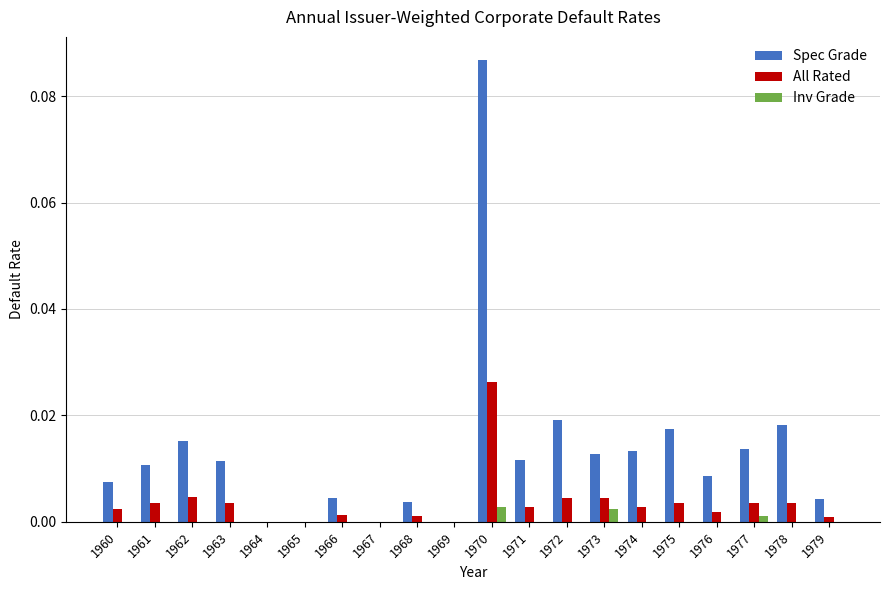

True or false: Spec Grade has a value of 0.0 at 1961.

True